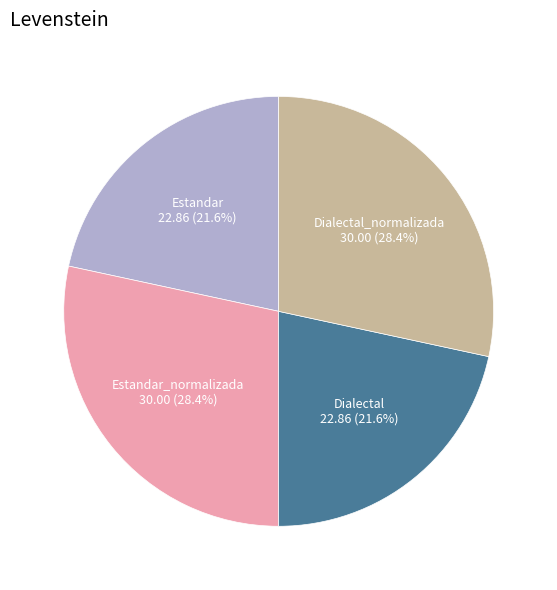

Is there a majority slice in this chart?

No